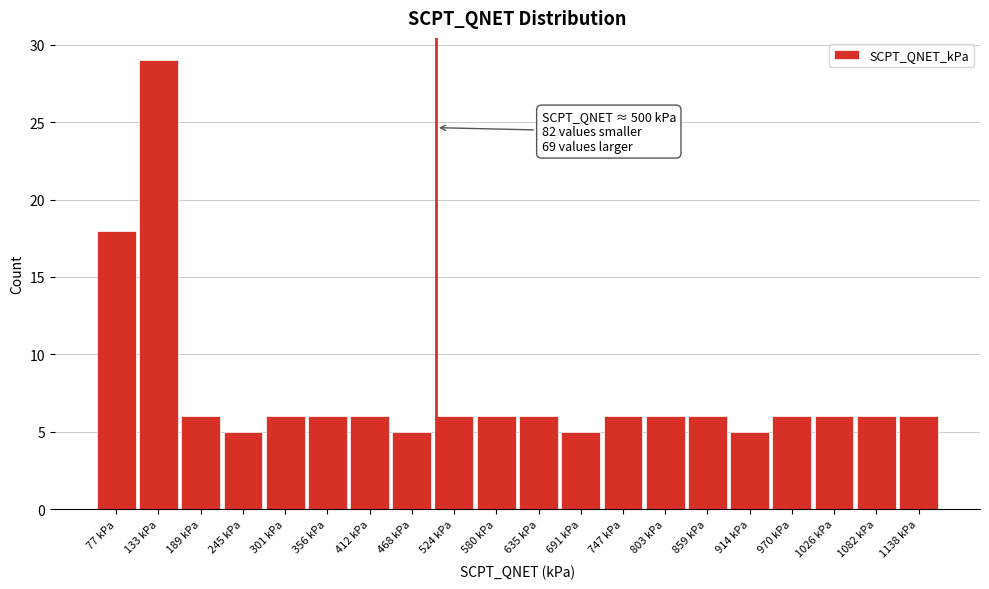

Over which range of the x-axis is the bar tallest?

110 to 160